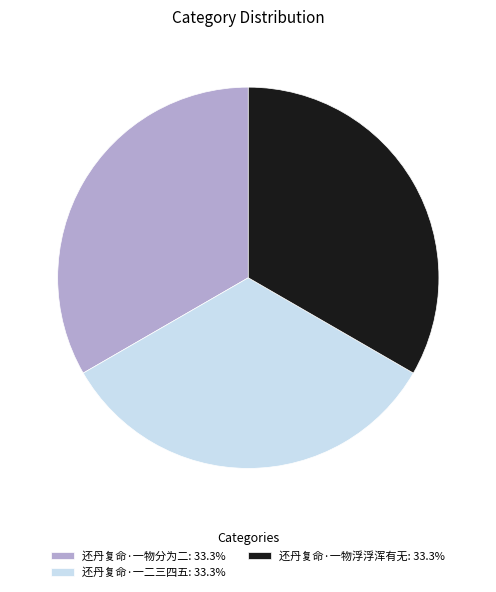

Do 还丹复命·一物浮浮浑有无 and 还丹复命·一二三四五 together represent more than half of the pie?

Yes